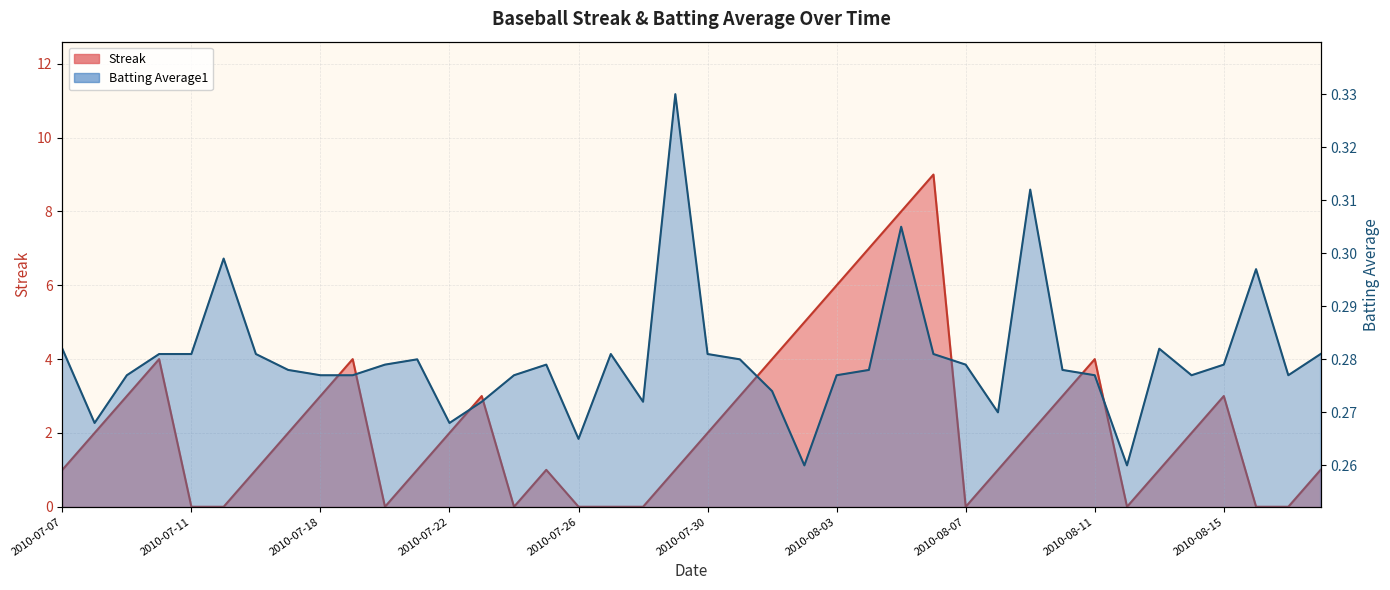

How many series are shown in this chart?

2